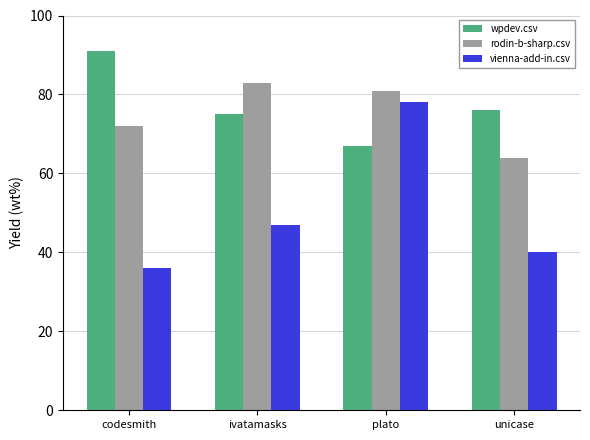

What is the average value of the wpdev.csv series?

77